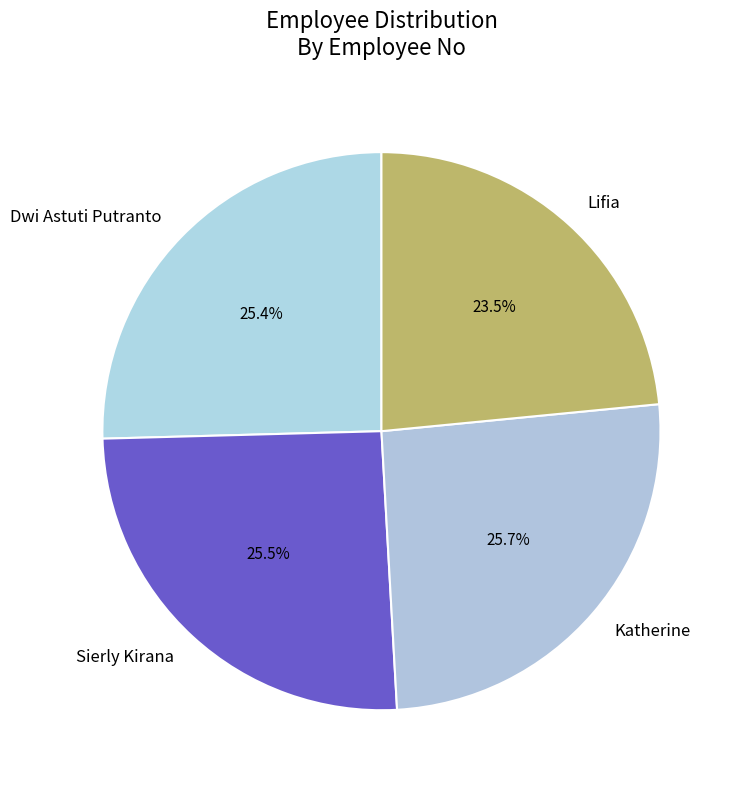

True or false: Katherine accounts for 26% of the total.

True